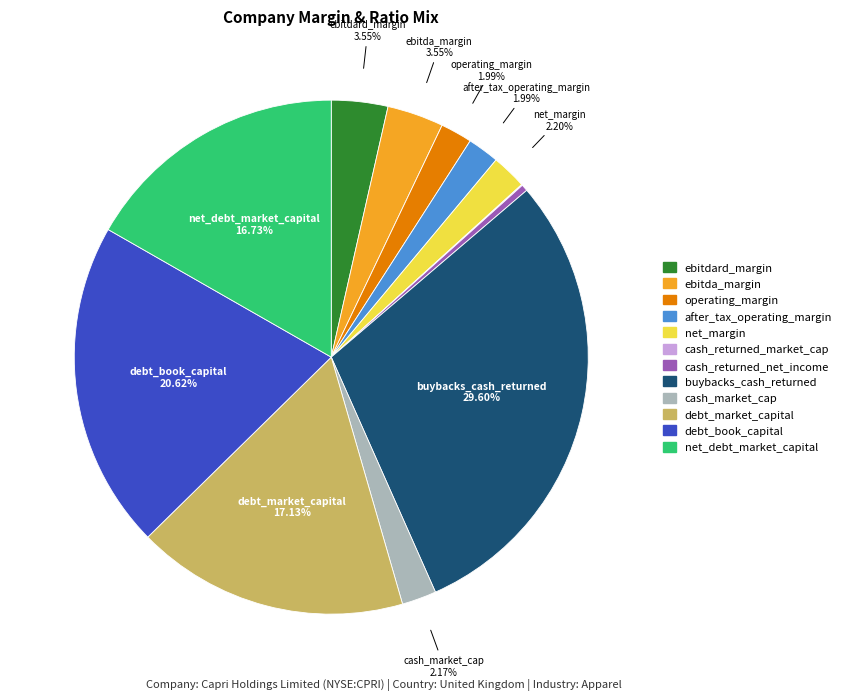

Is there any slice that represents more than half of the pie?

No